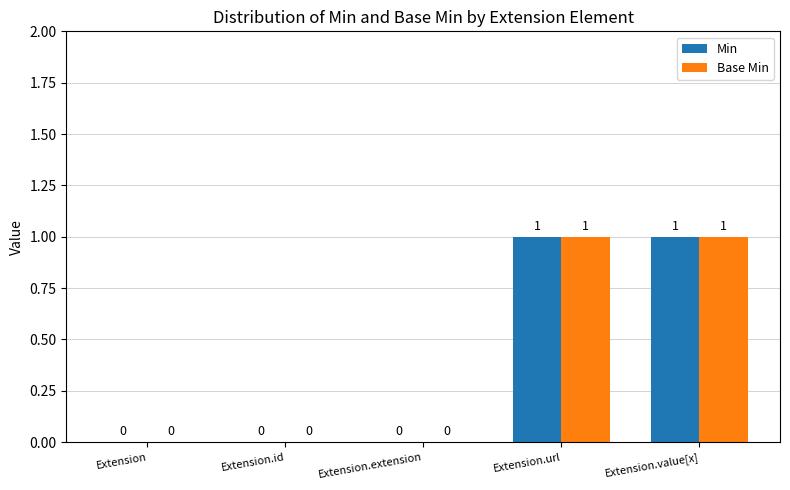

The Base Min series shows -1 at Extension. True or false?

False